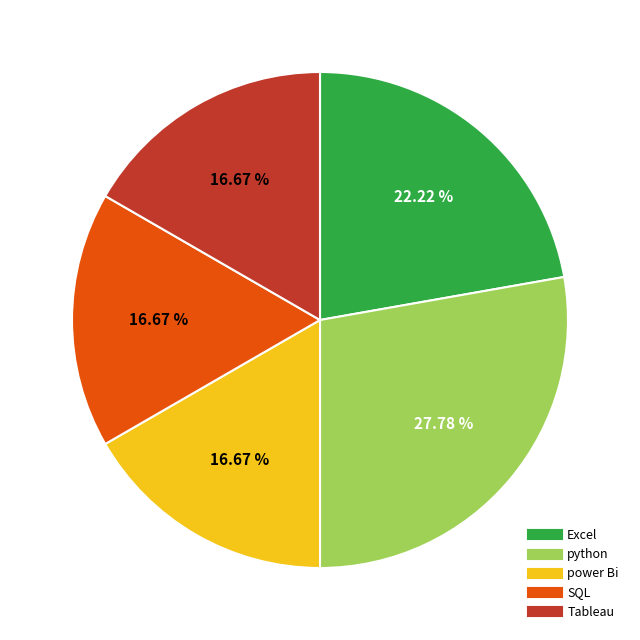

How many segments does this pie chart have?

5